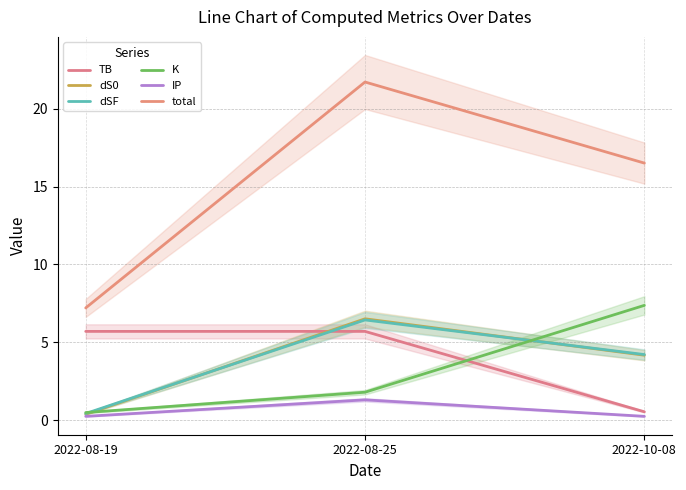

At how many categories does at least one series exceed 0?

3